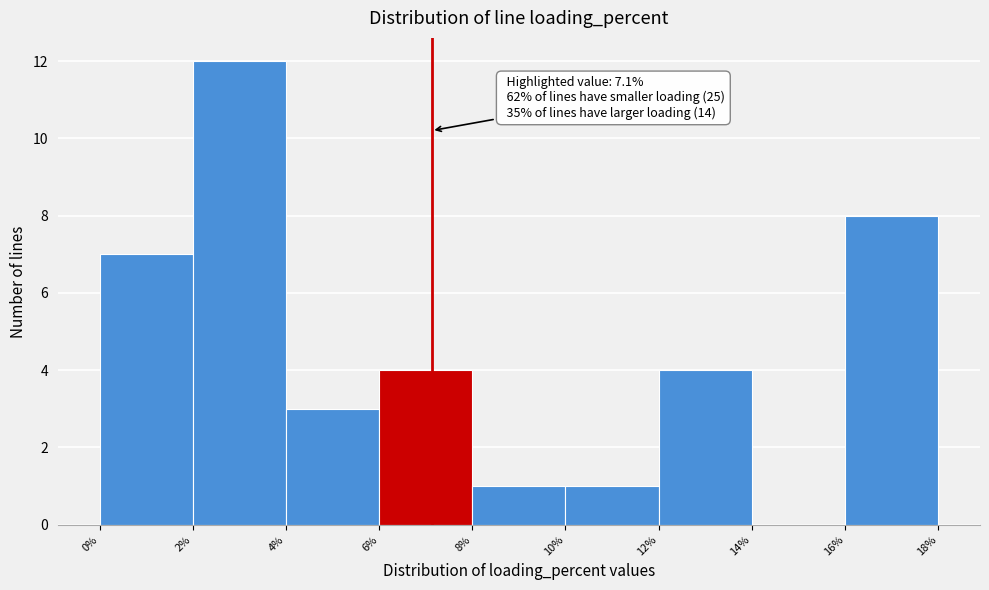

Which range on the x-axis has the tallest bar?

2% to 4%